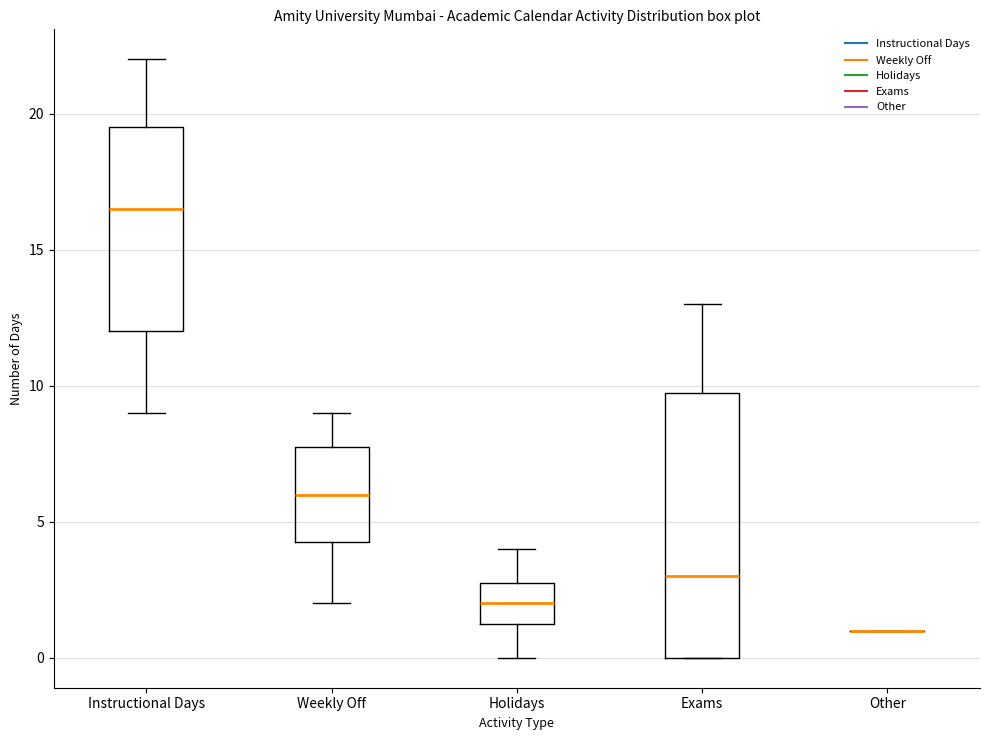

Reading left to right, read every box against the y-axis: the position of its median line, the range the box covers, and the ends of its whiskers. The values are not printed on the chart, so give them approximately, as read against the axis.

Instructional Days: median 16.5, box 12.0 to 19.5, whiskers 9.0 to 22.0
Weekly Off: median 6.0, box 4.5 to 8.0, whiskers 2.0 to 9.0
Holidays: median 2.0, box 1.5 to 3.0, whiskers 0.0 to 4.0
Exams: median 3.0, box 0.0 to 10.0, whiskers 0.0 to 13.0
Other: box collapsed to a line at 1.0, whiskers 1.0 to 1.0